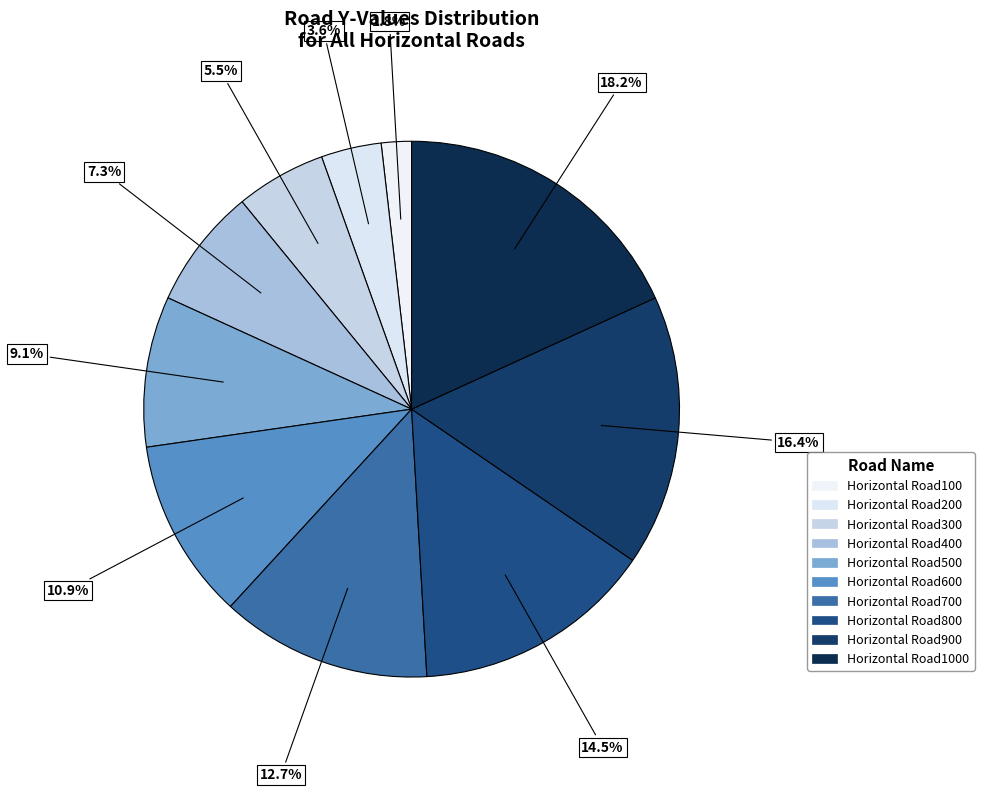

Which category has the smallest portion of the pie?

Horizontal Road100